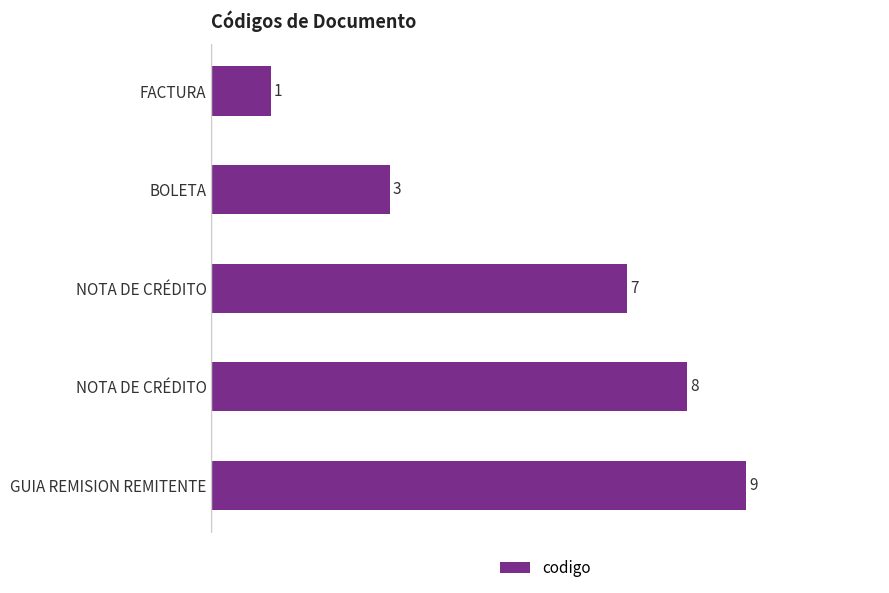

How many bars are there in total?

5